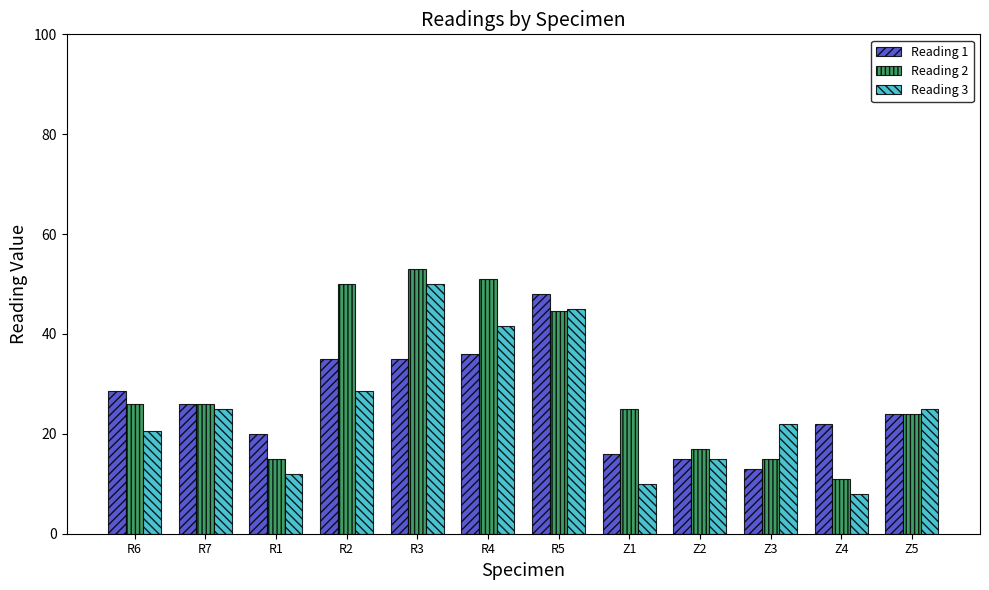

Reading left to right, what are all the values shown in this chart?

Reading 1: R6=28.5	R7=26.0	R1=20.0	R2=35.0	R3=35.0	R4=36.0	R5=48.0	Z1=16.0	Z2=15.0	Z3=13.0	Z4=22.0	Z5=24.0
Reading 2: R6=26.0	R7=26.0	R1=15.0	R2=50.0	R3=53.0	R4=51.0	R5=44.5	Z1=25.0	Z2=17.0	Z3=15.0	Z4=11.0	Z5=24.0
Reading 3: R6=20.5	R7=25.0	R1=12.0	R2=28.5	R3=50.0	R4=41.5	R5=45.0	Z1=10.0	Z2=15.0	Z3=22.0	Z4=8.0	Z5=25.0